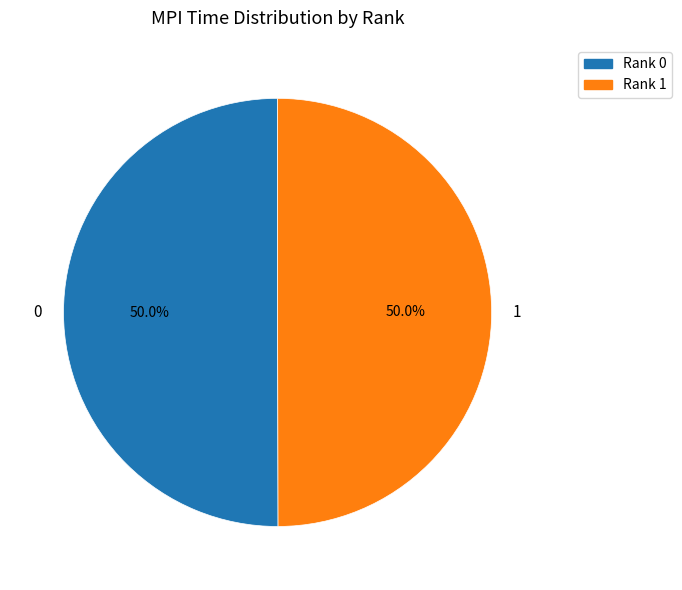

Is it true that 1 is 42% of the pie?

False